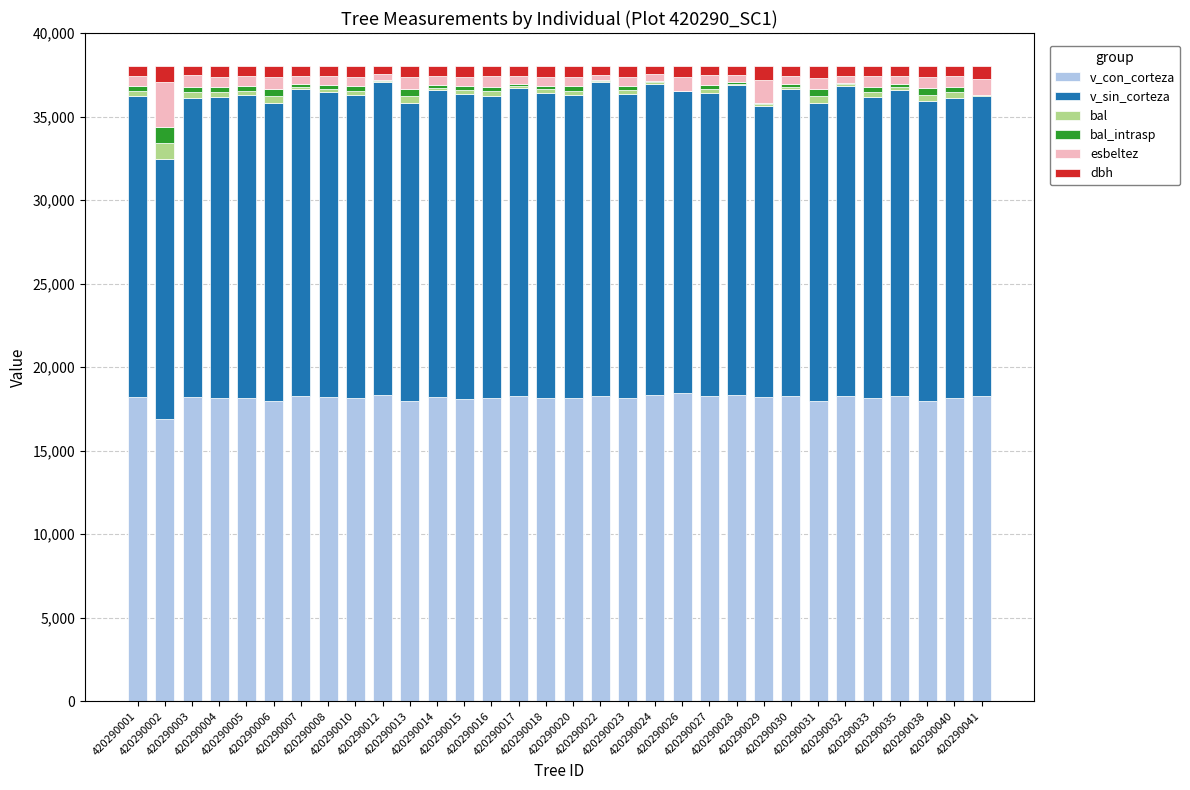

What is the highest value of the v_con_corteza series?

18434.3